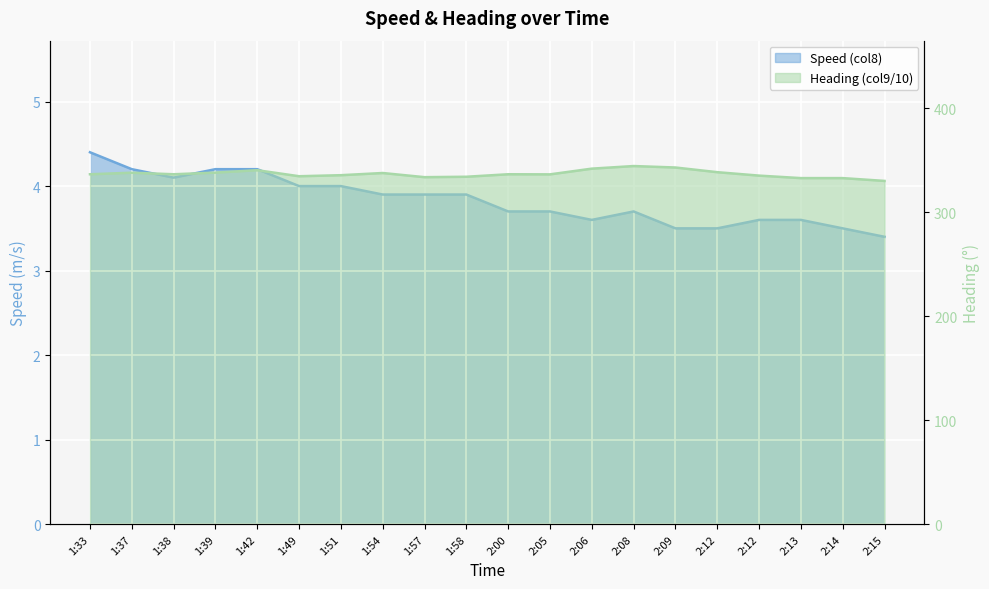

What is the label of the 15th point from the right?

1:49